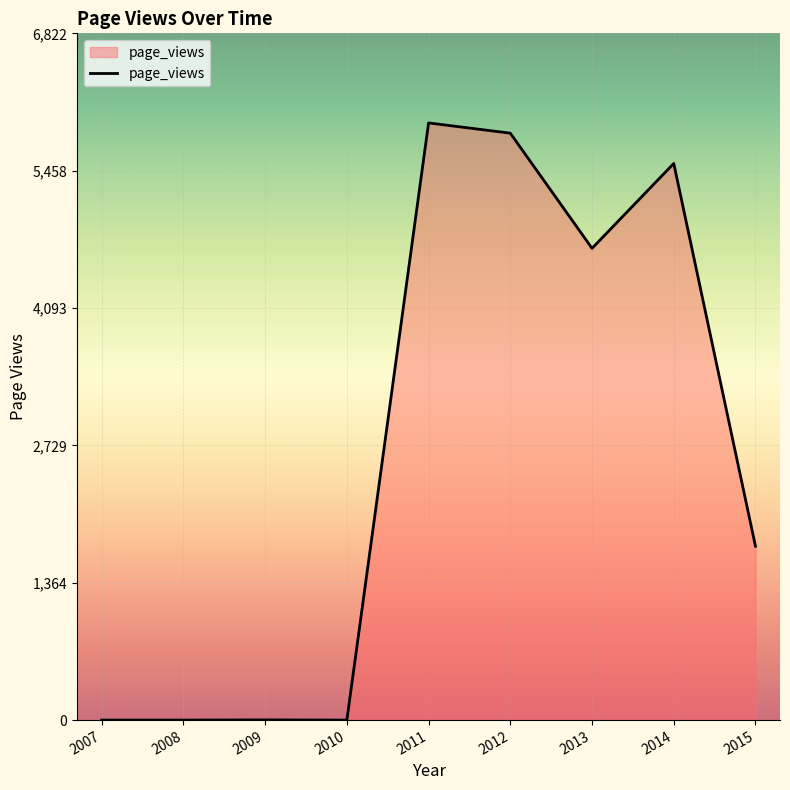

Where is the data nearest to the value 2966?

2015